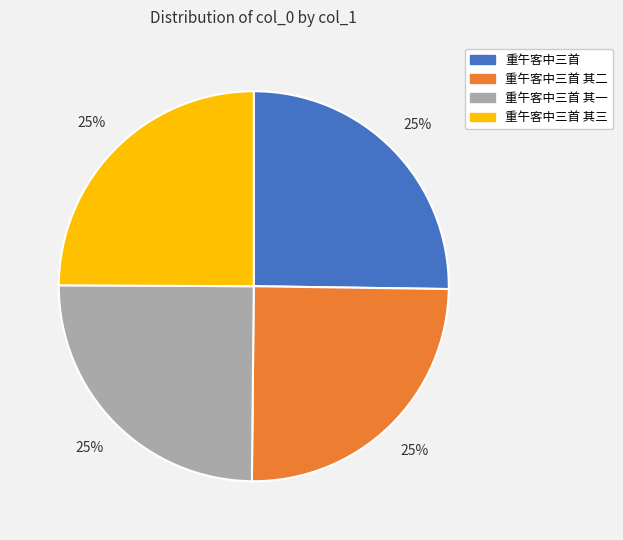

To the nearest percent, what percentage of the pie is 重午客中三首 其三?

25%